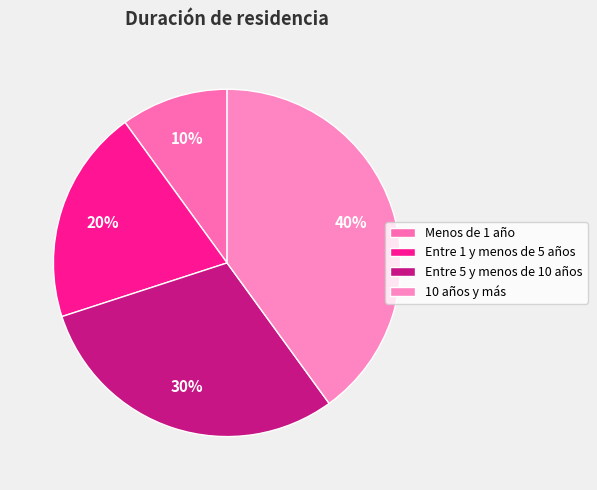

Which category has the biggest portion of the pie?

10 años y más